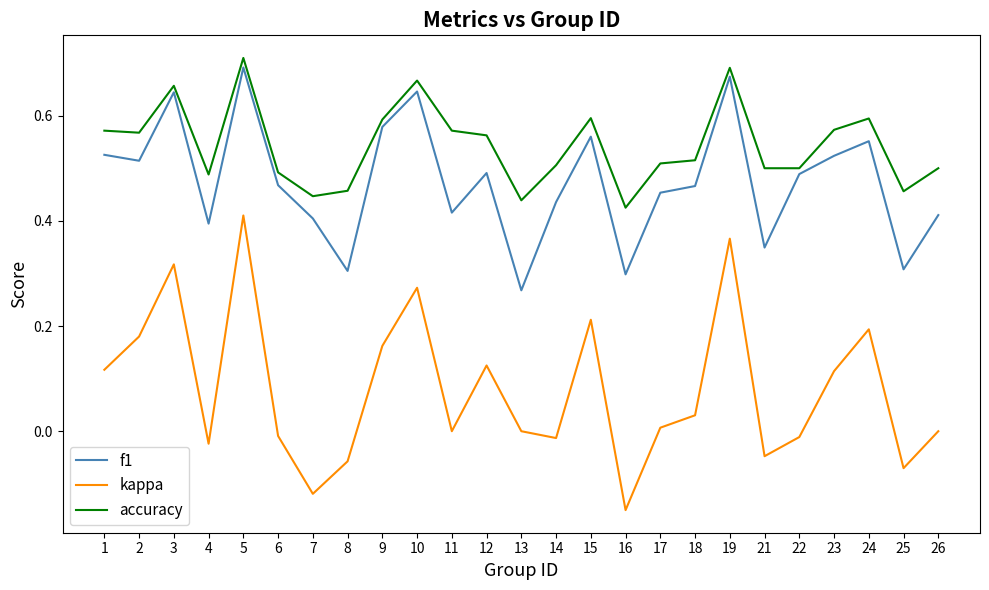

Count the number of data series in this chart.

3